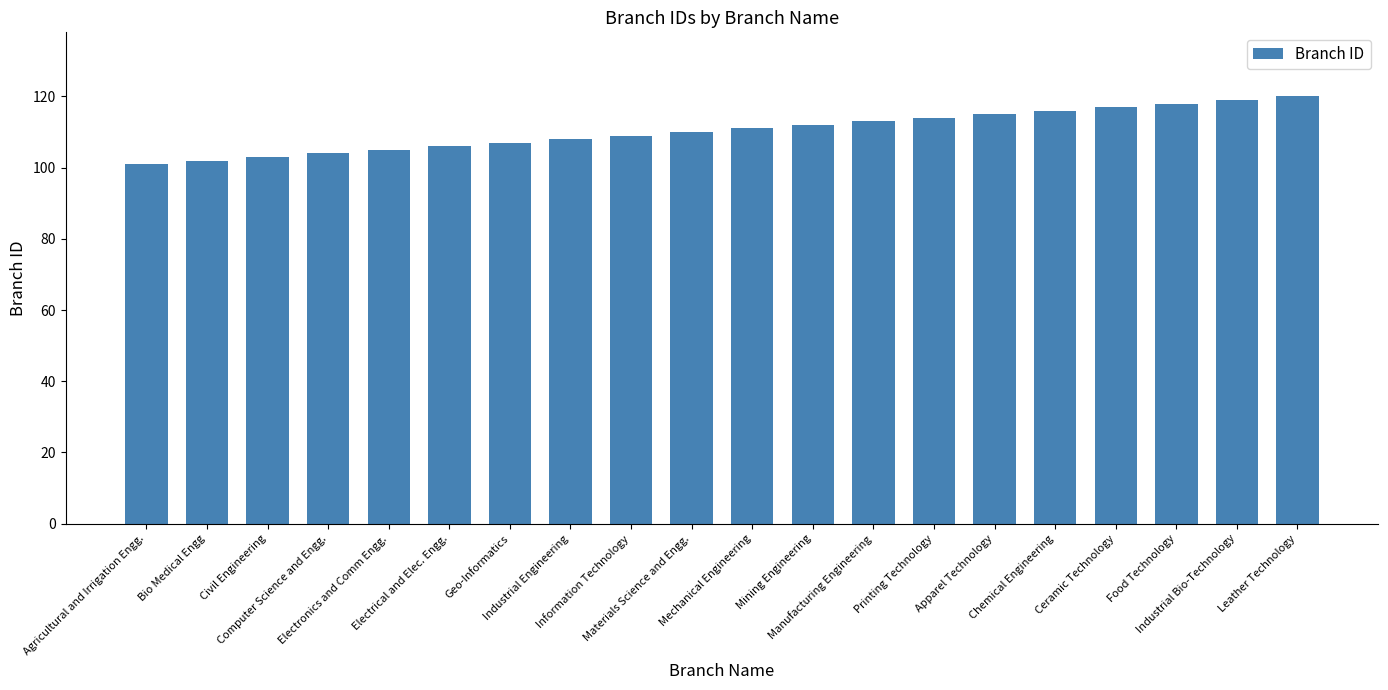

What is the label of the 14th bar from the left?

Printing Technology